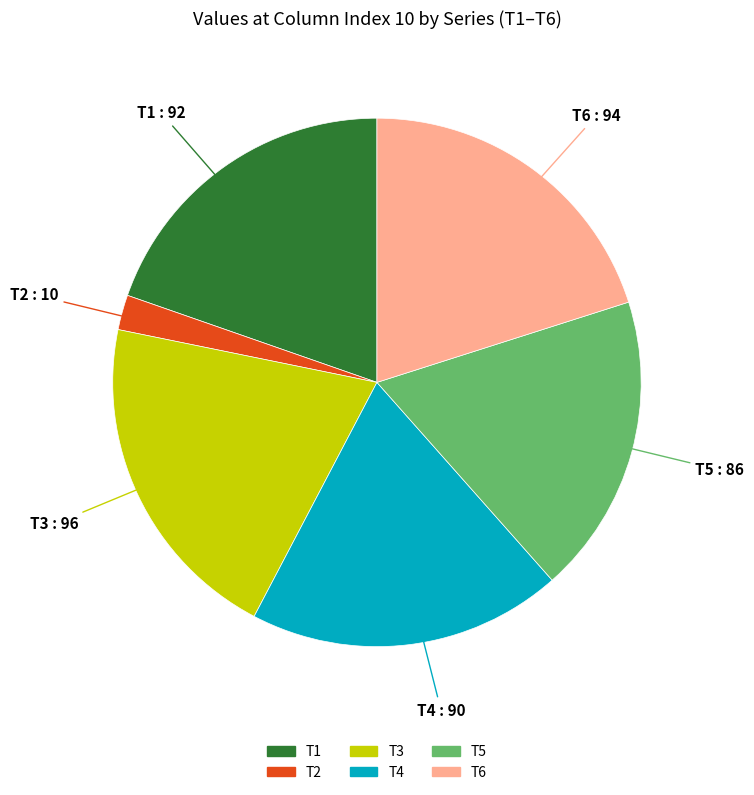

Approximately how many times larger is the value at T6 compared to T2?

9.4